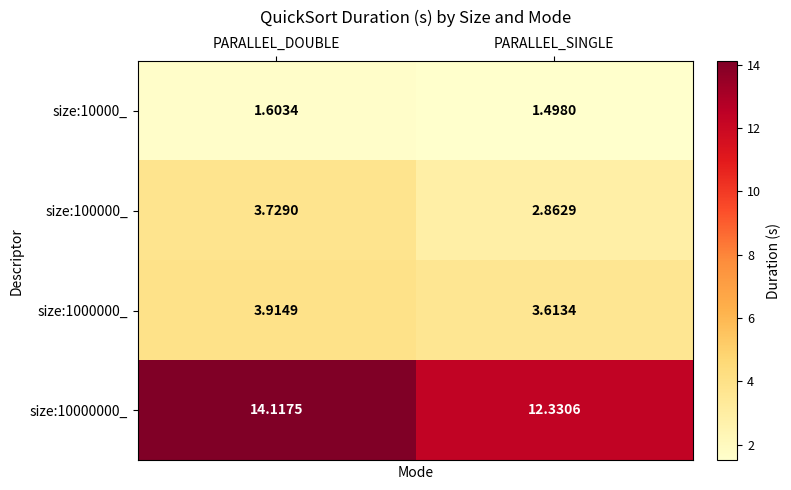

At which label does size:10000000_ reach its minimum?

PARALLEL_SINGLE